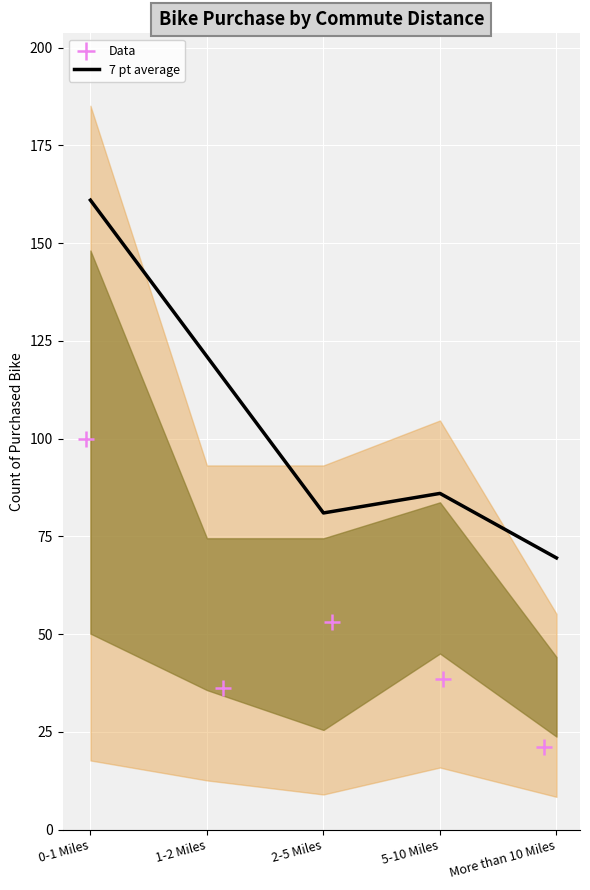

Where is 7 pt average nearest to the value 115?

1-2 Miles